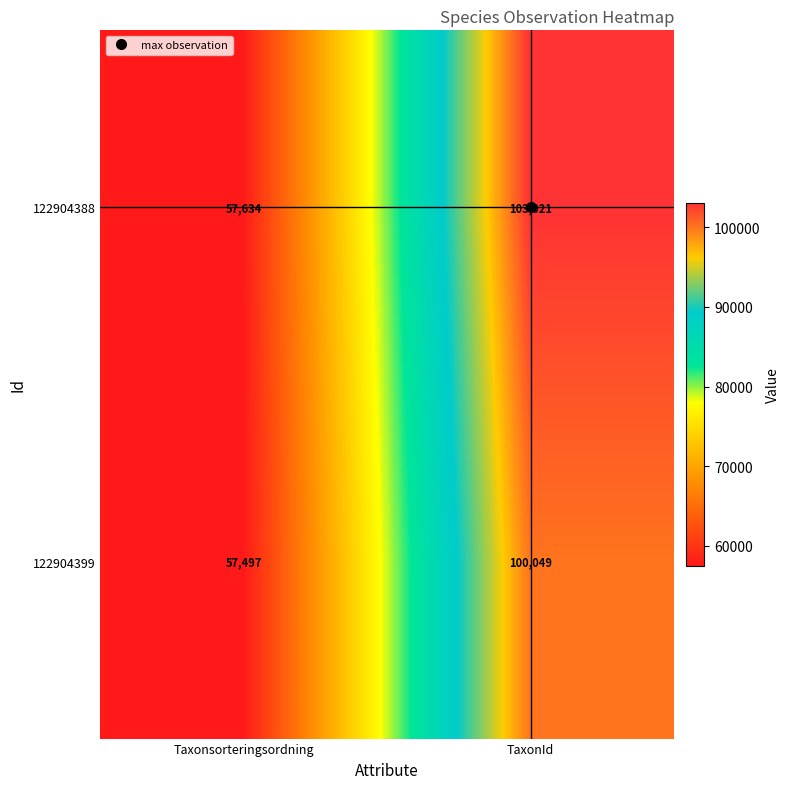

Rank the categories by 122904388 value from highest to lowest.

TaxonId, Taxonsorteringsordning